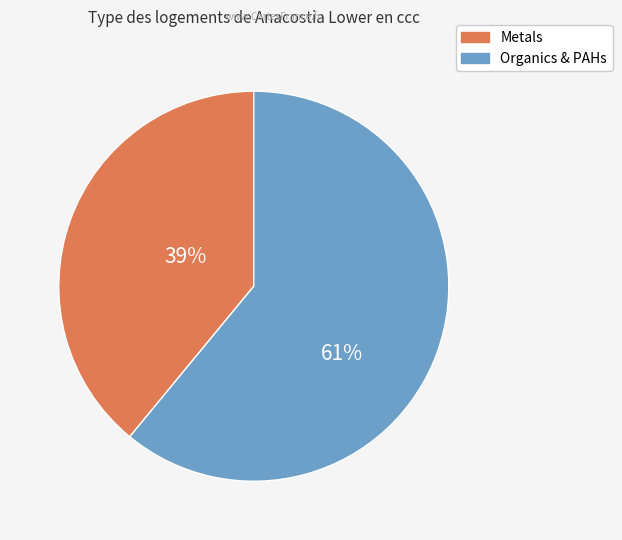

To the nearest percent, what is the difference between the largest and smallest slice percentages?

22%